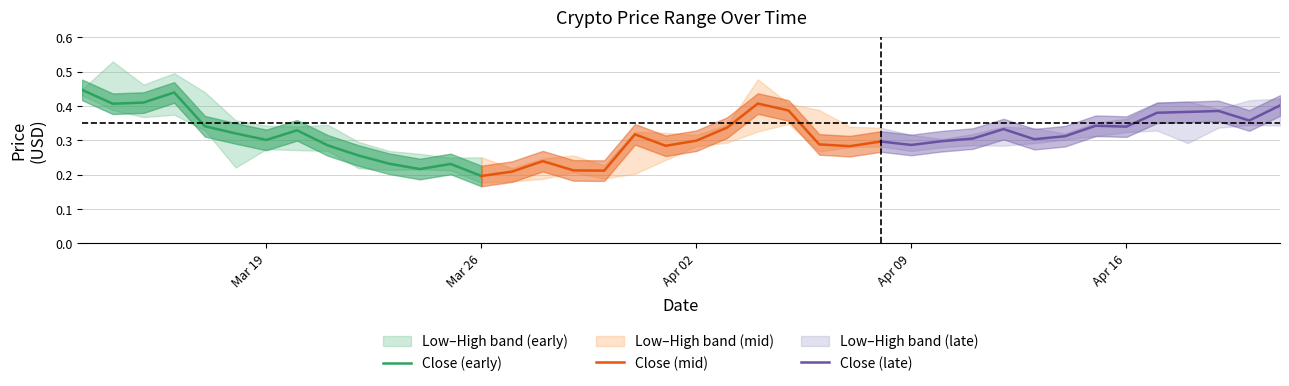

How many interior local valleys does the Close (late) series have?

4